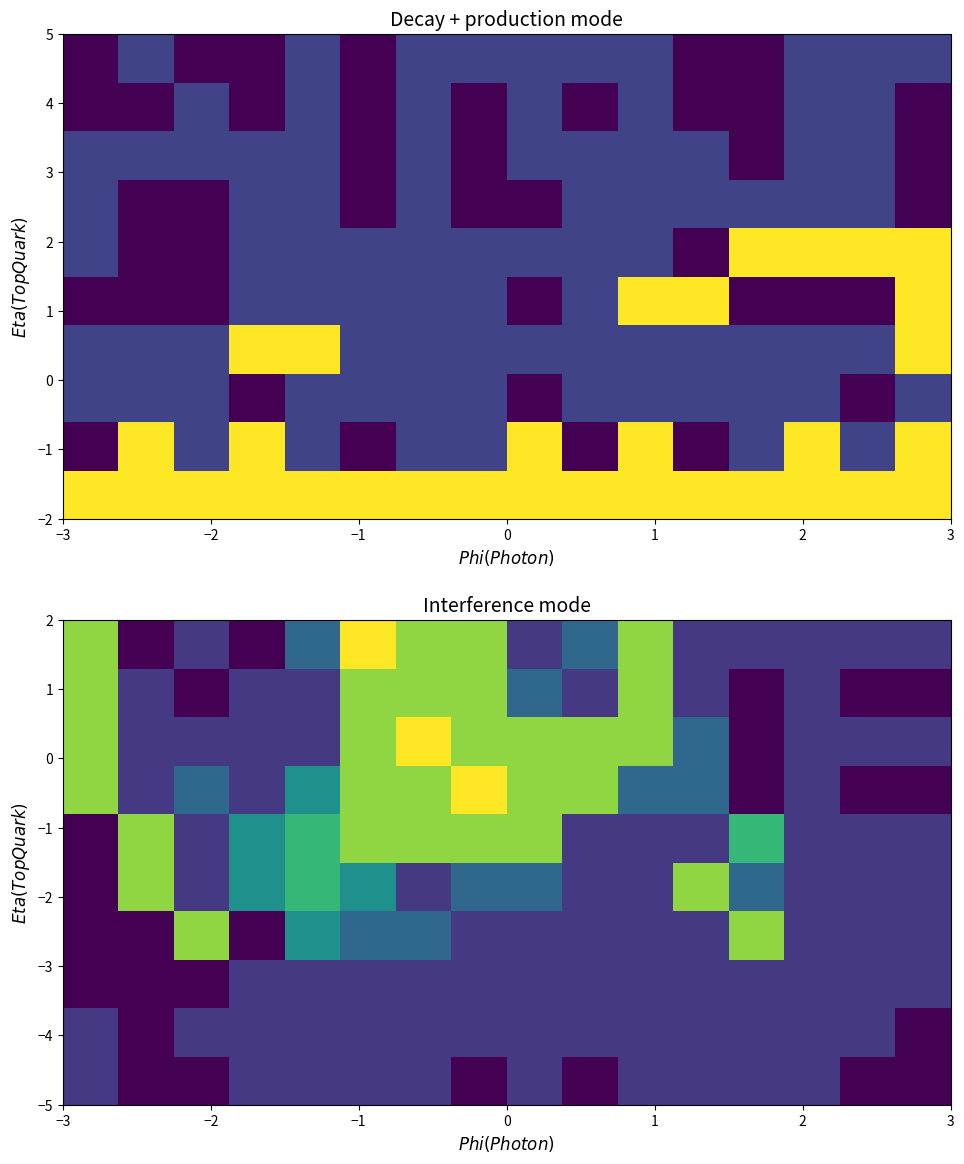

What is the maximum value shown in the chart?

6